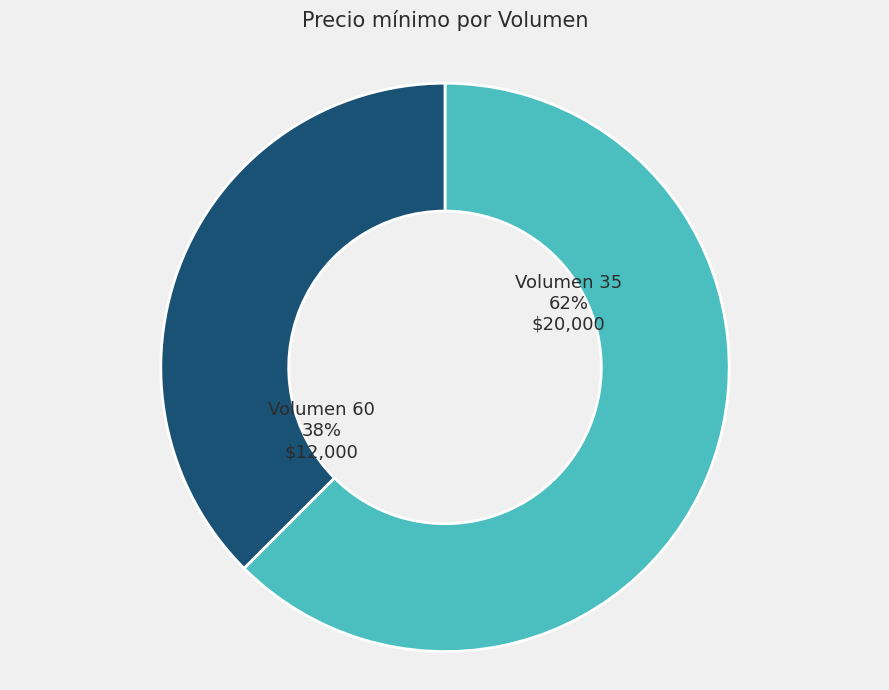

To the nearest percent, what is the average slice percentage?

50%